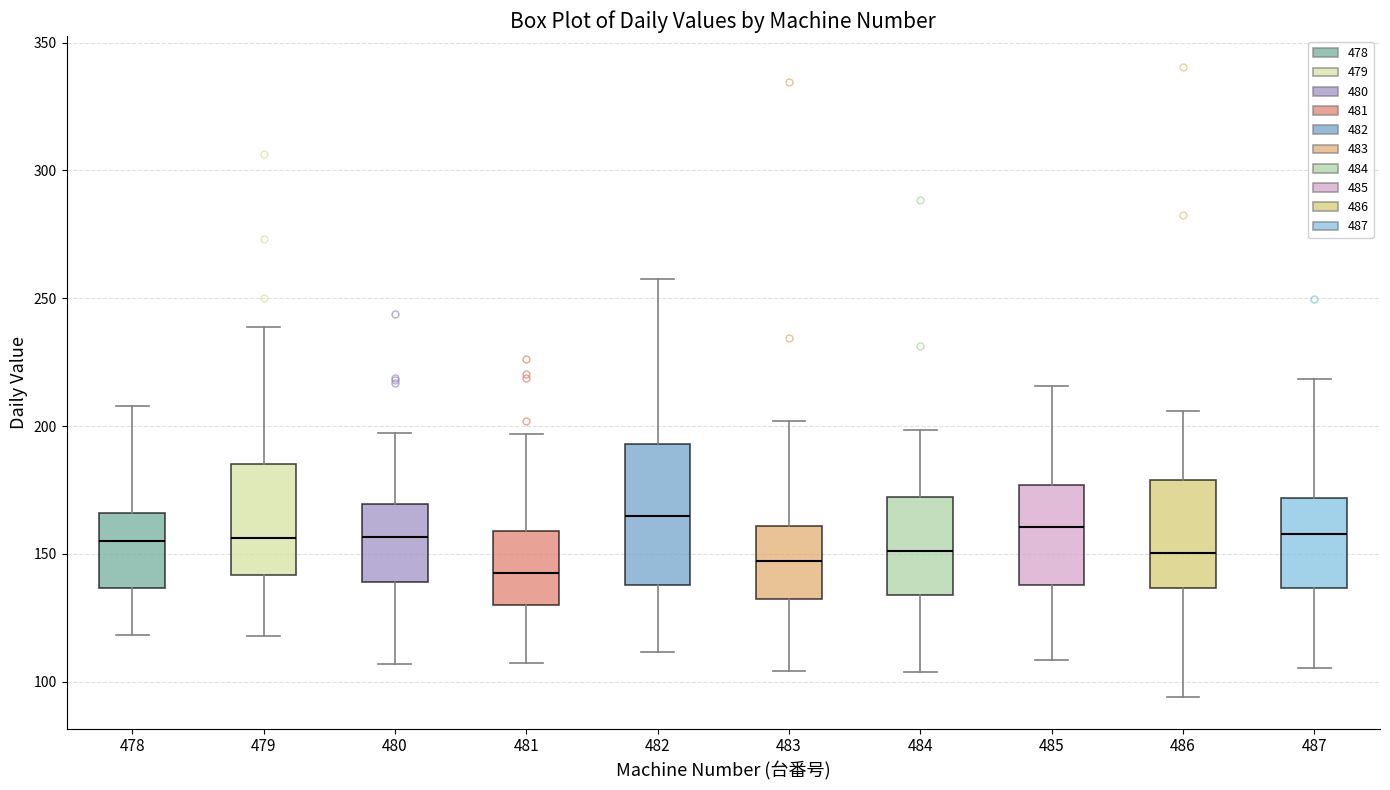

Reading left to right, transcribe this box plot: for each box, give where its median line is, the range the box spans, and where its two whiskers end, as read against the y-axis. The values are not printed on the chart, so give them approximately, as read against the axis.

478: median 155, box 135 to 165, whiskers 120 to 210
479: median 155, box 140 to 185, whiskers 120 to 240
480: median 155, box 140 to 170, whiskers 105 to 195
481: median 145, box 130 to 160, whiskers 105 to 195
482: median 165, box 140 to 195, whiskers 110 to 260
483: median 145, box 130 to 160, whiskers 105 to 200
484: median 150, box 135 to 170, whiskers 105 to 200
485: median 160, box 140 to 175, whiskers 110 to 215
486: median 150, box 135 to 180, whiskers 95 to 205
487: median 160, box 135 to 170, whiskers 105 to 220